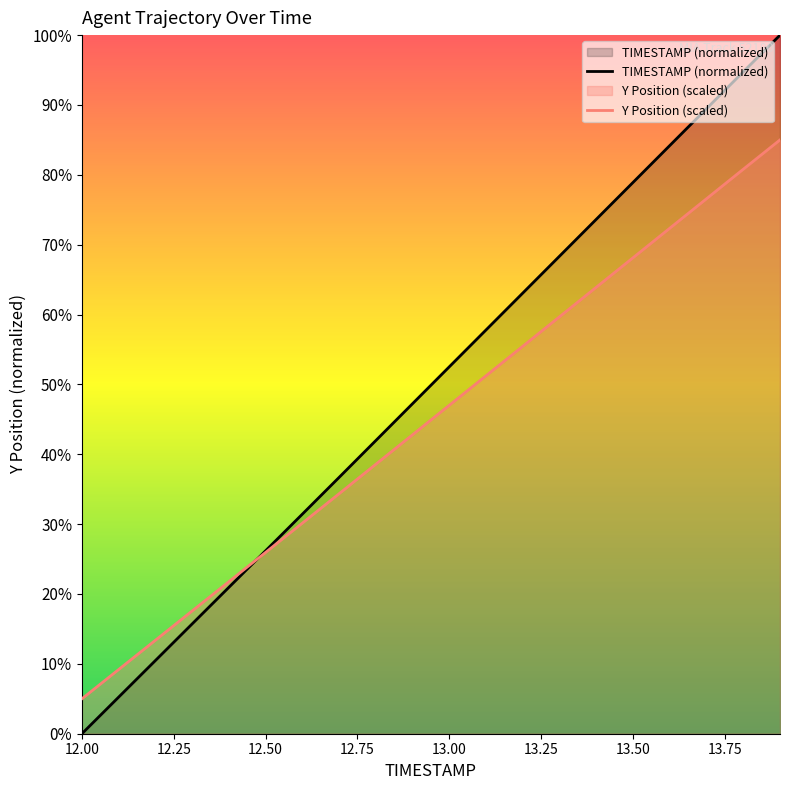

Which series changed the most between 12.9 and 13.1?

TIMESTAMP